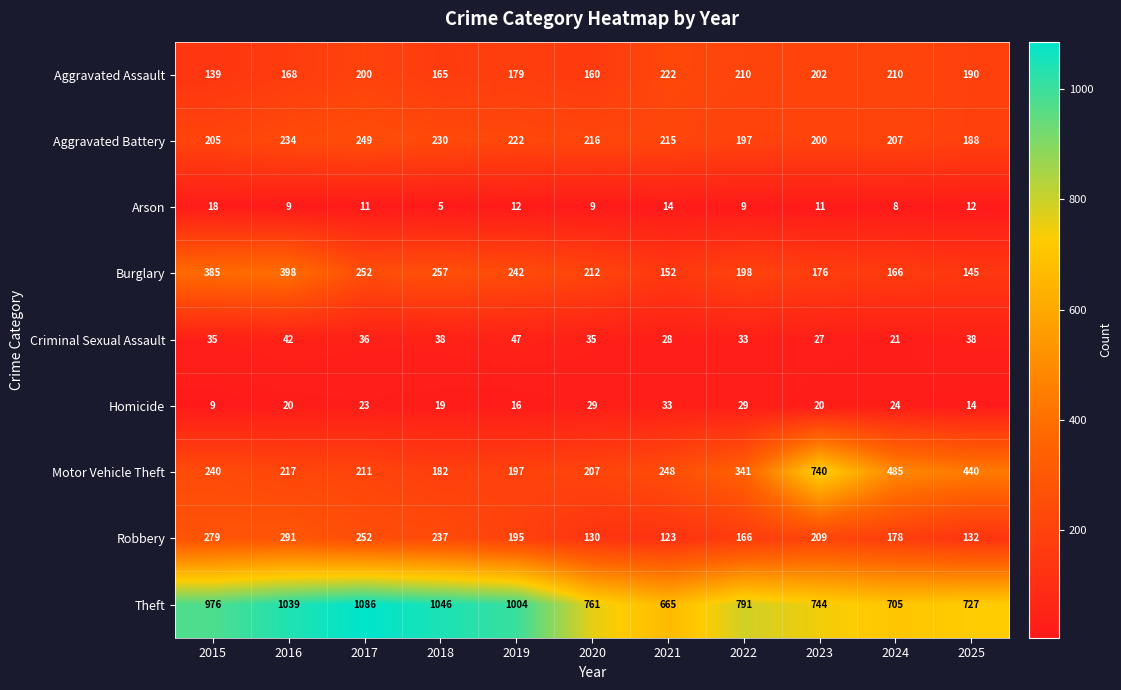

What is the difference between the maximum and minimum values in the Aggravated Assault series?

83